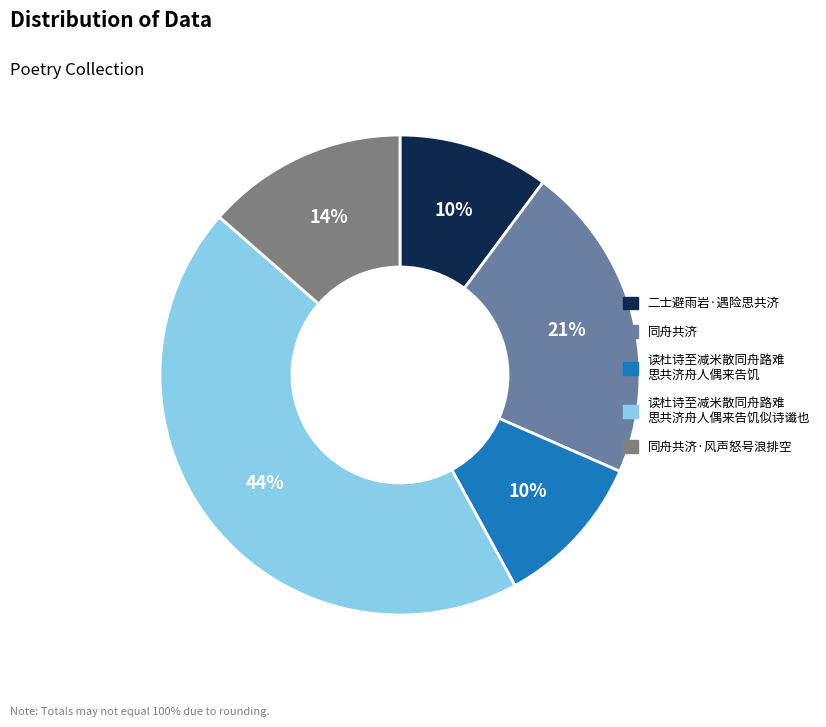

How many segments does this pie chart have?

5